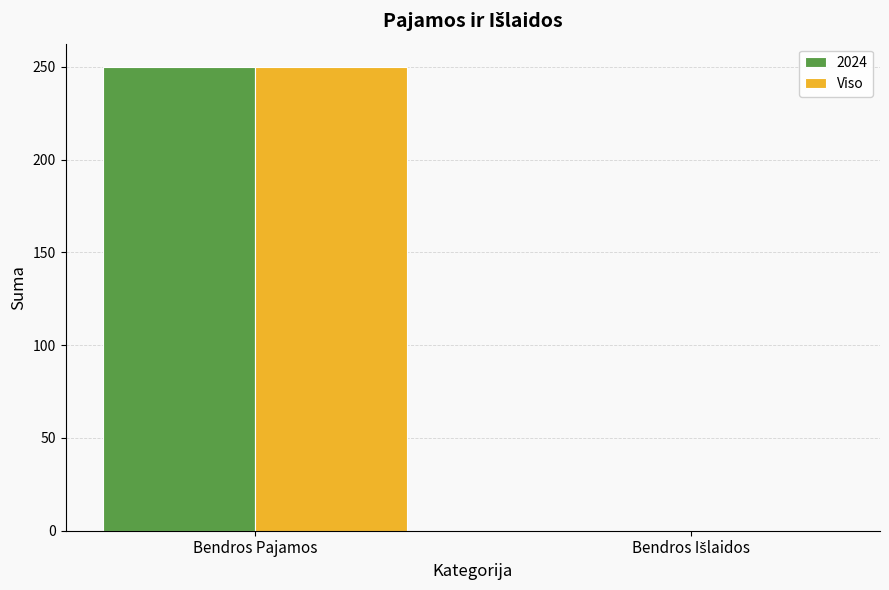

True or false: Viso has a value of 341 at Bendros Pajamos.

False